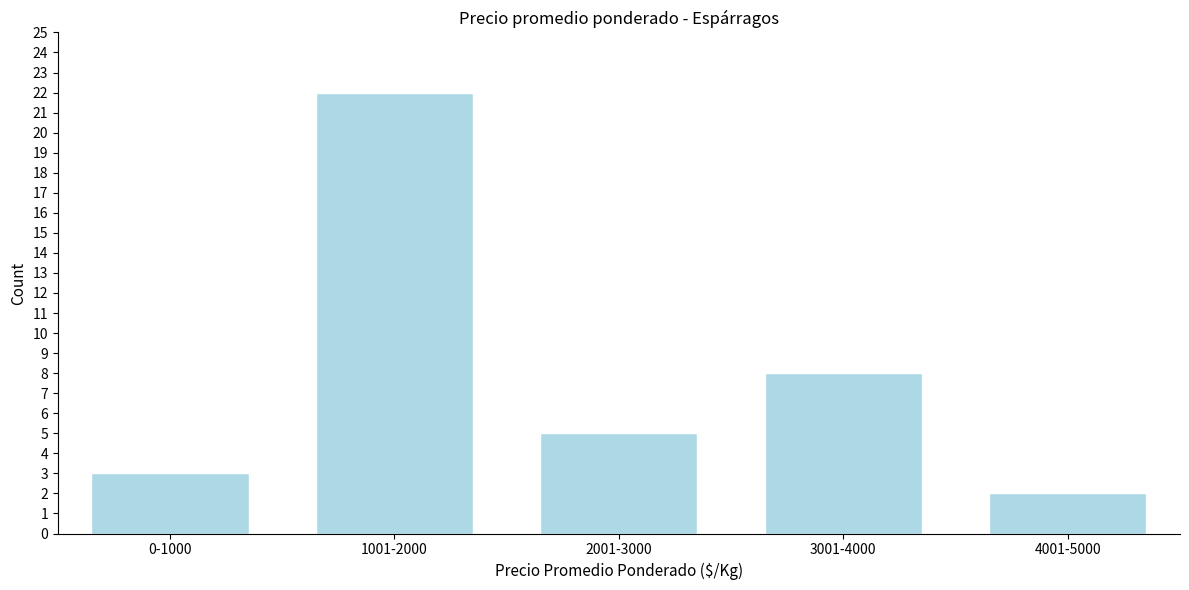

Reading left to right, extract all data points from this chart.

0-1000=3	1001-2000=22	2001-3000=5	3001-4000=8	4001-5000=2